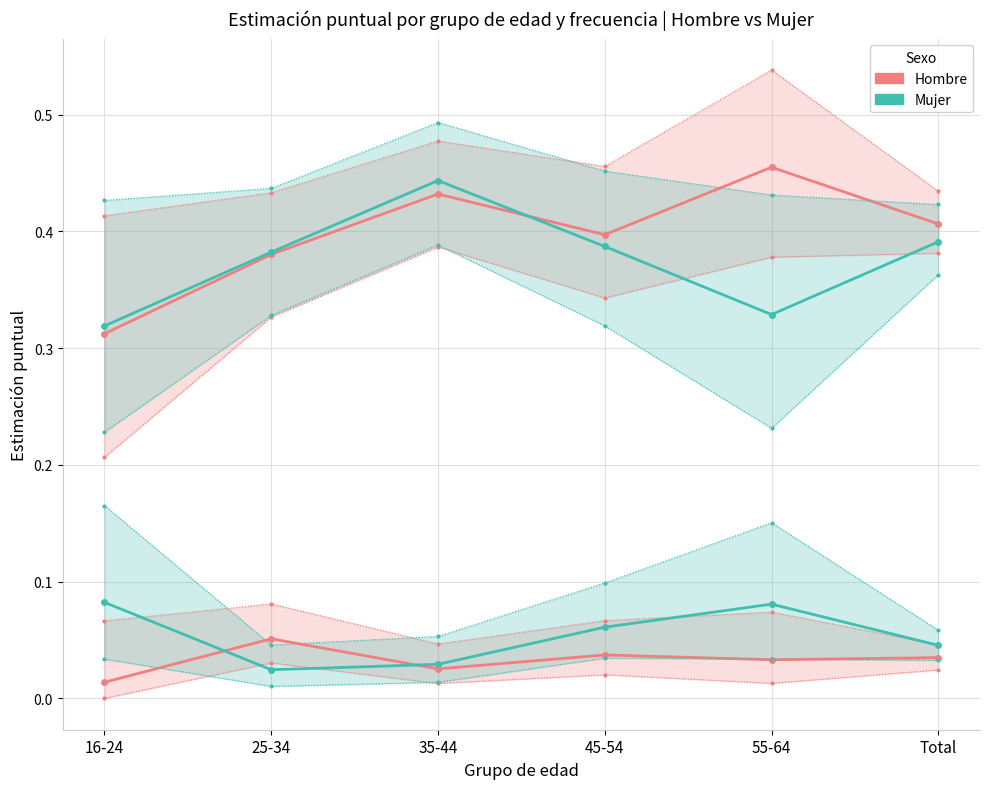

True or false: Mujer - Siempre and Mujer - Nunca cross at least once.

False